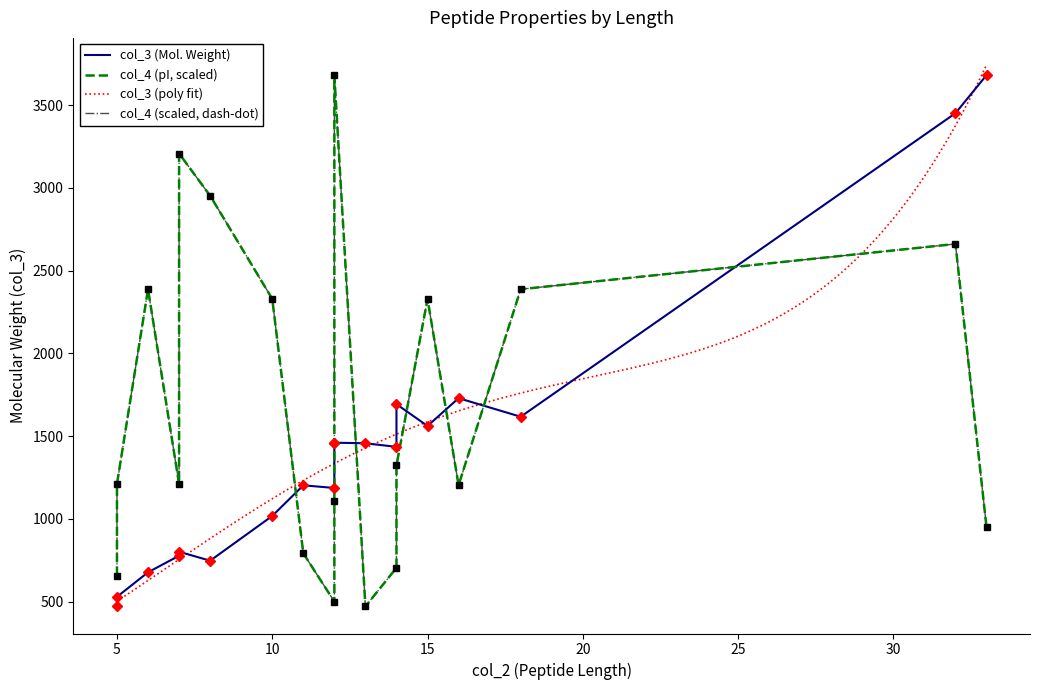

The value of col_4 at 18 is 5.6. True or false?

False